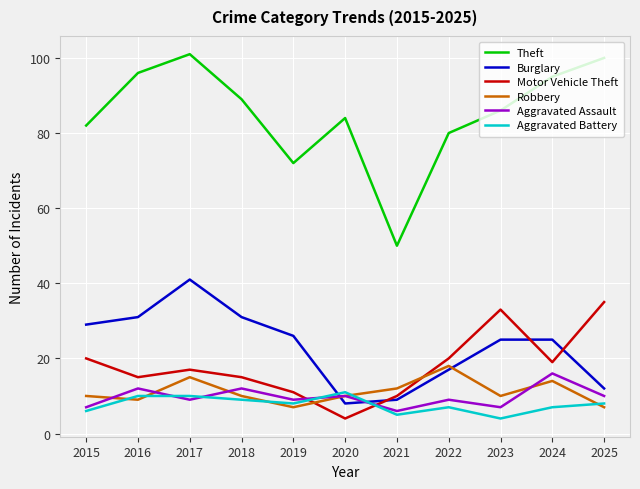

True or false: Burglary and Robbery cross at least once.

True